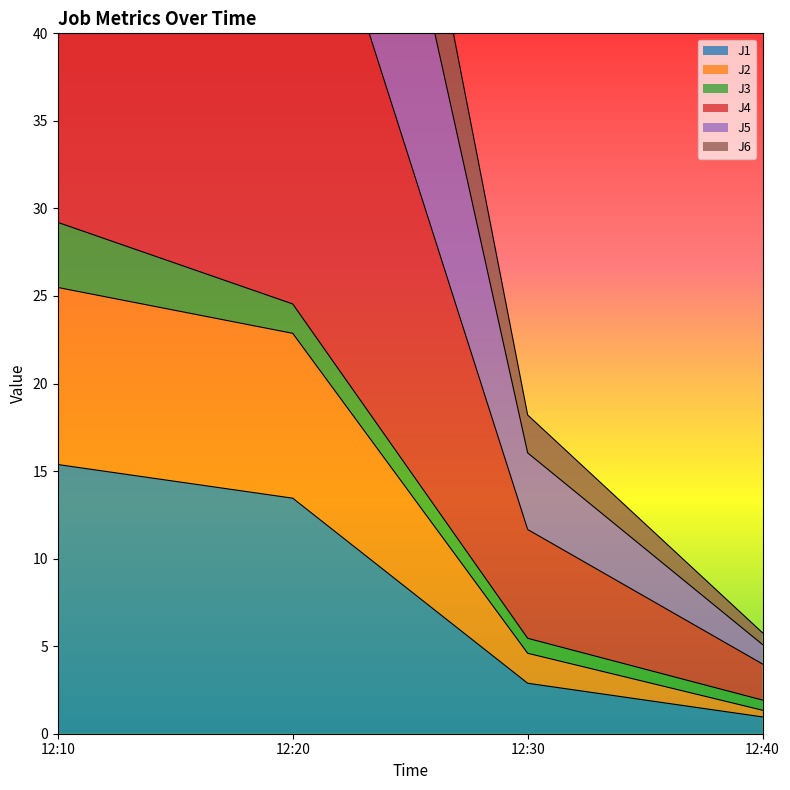

What is the difference between the maximum and second lowest values in the J5 series?

80.8